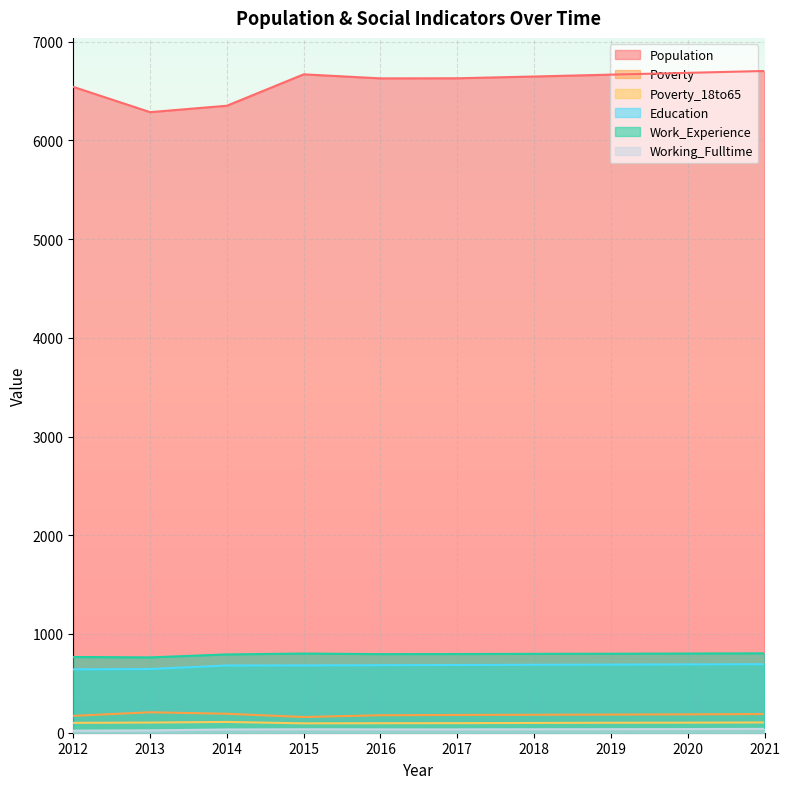

What is the value of the Poverty_18to65 point at the 4th from the left?

95